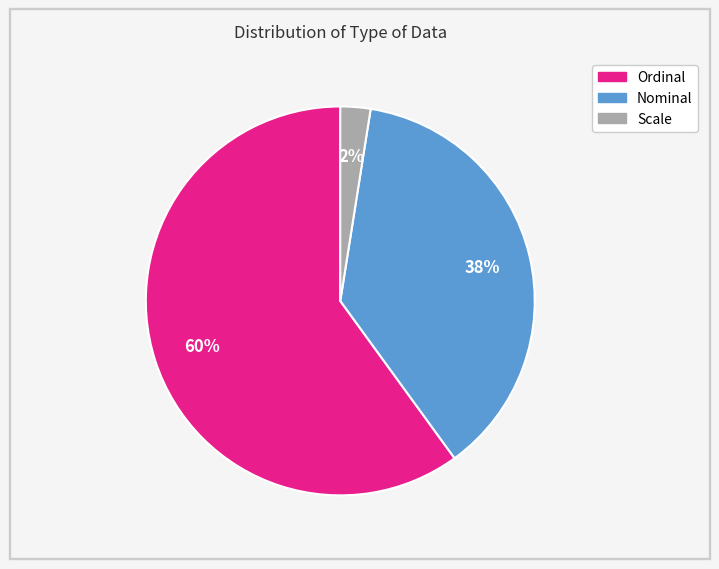

To the nearest percent, what is the average slice percentage?

33%